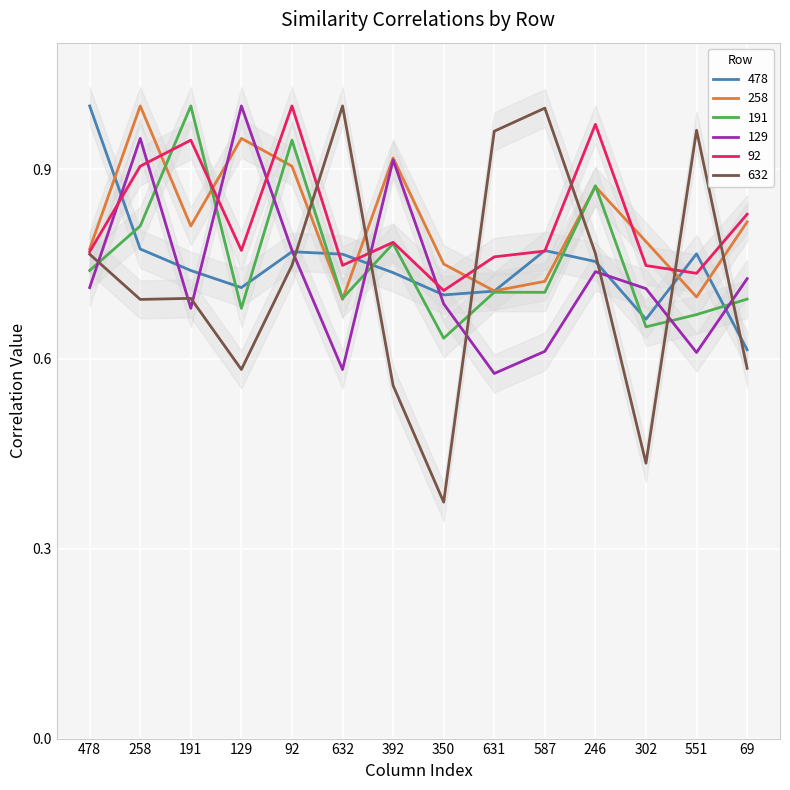

What is the difference between the maximum and minimum values in the 191 series?

0.4